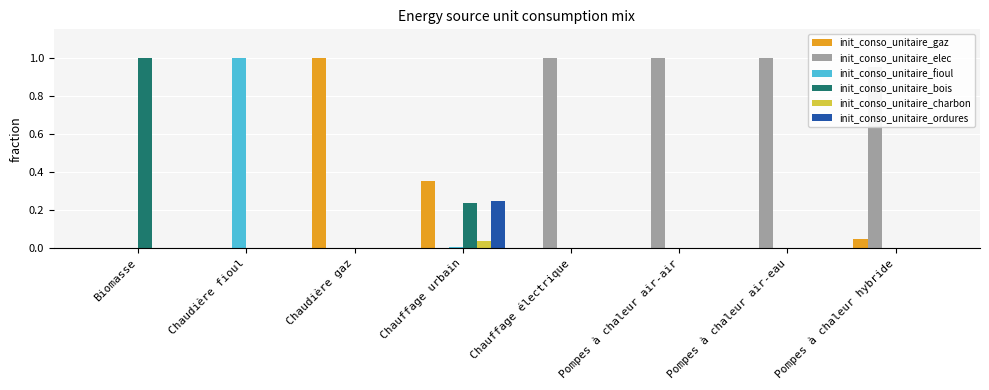

What is the sum of the init_conso_unitaire_elec values at Pompes à chaleur air-air and Chaudière gaz?

1.0